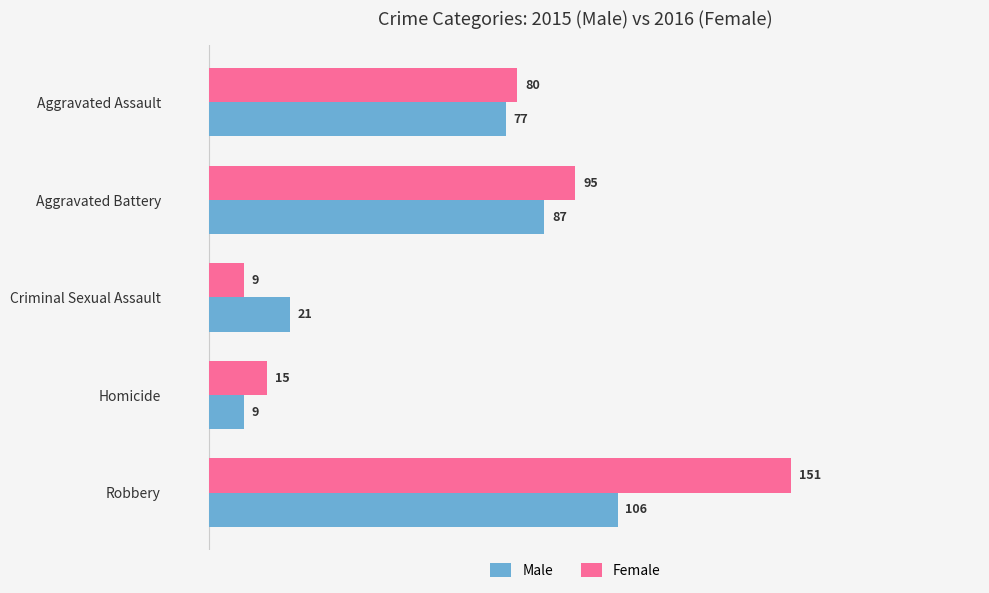

What are all the series names shown in the legend?

Male, Female